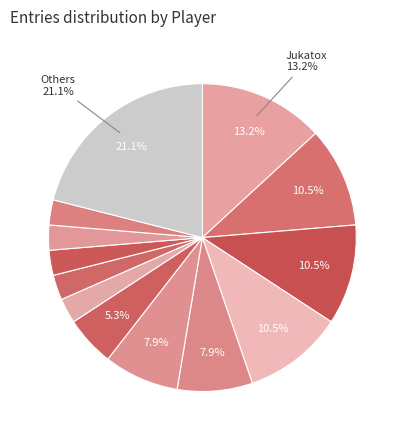

How many segments does this pie chart have?

13